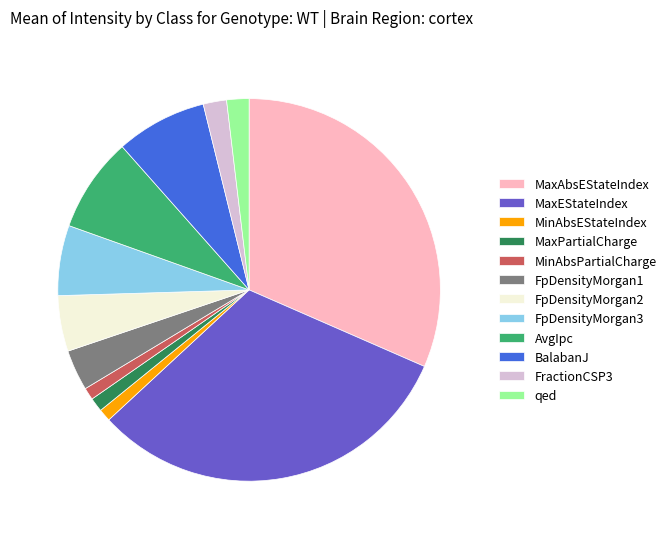

Is there a majority slice in this chart?

No